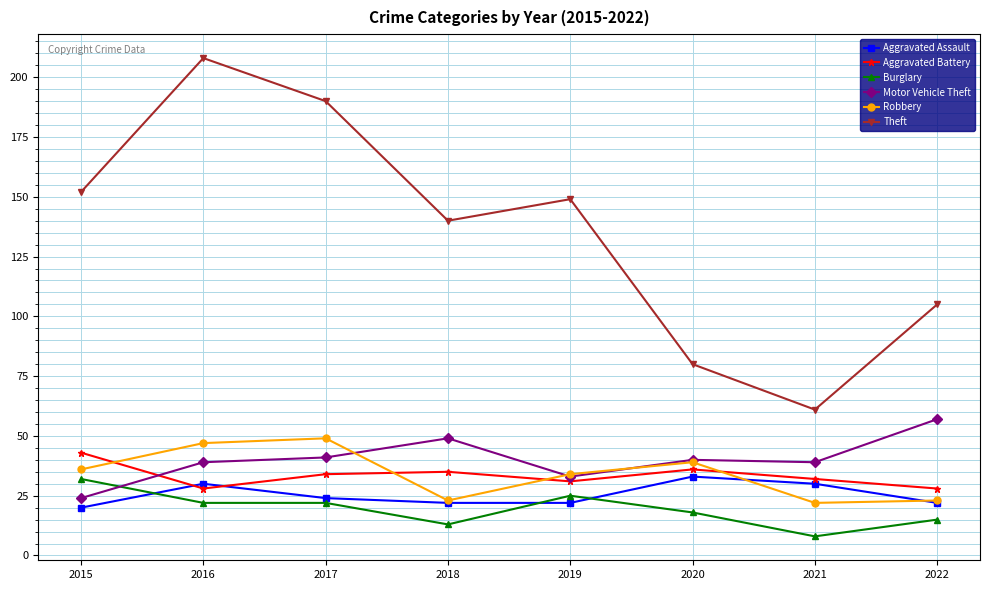

What are all the series names shown in the legend?

Aggravated Assault, Aggravated Battery, Burglary, Motor Vehicle Theft, Robbery, Theft